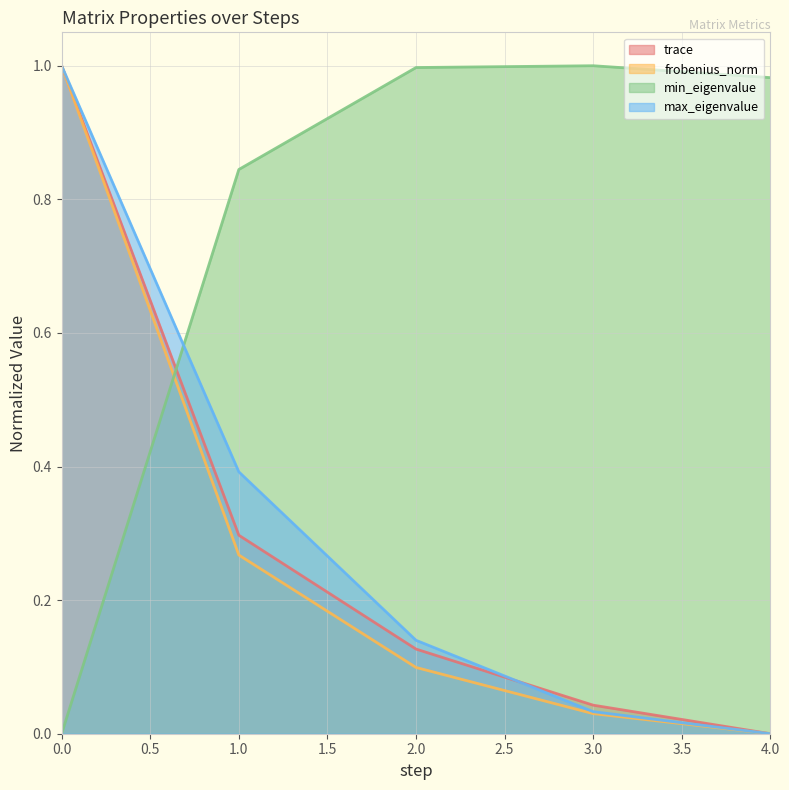

Is it true that min_eigenvalue equals 1.8 at 2.0?

False